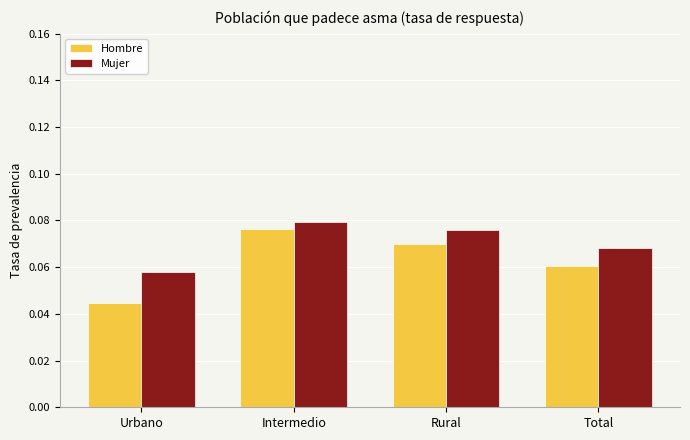

Which series has the largest total across all categories?

Mujer